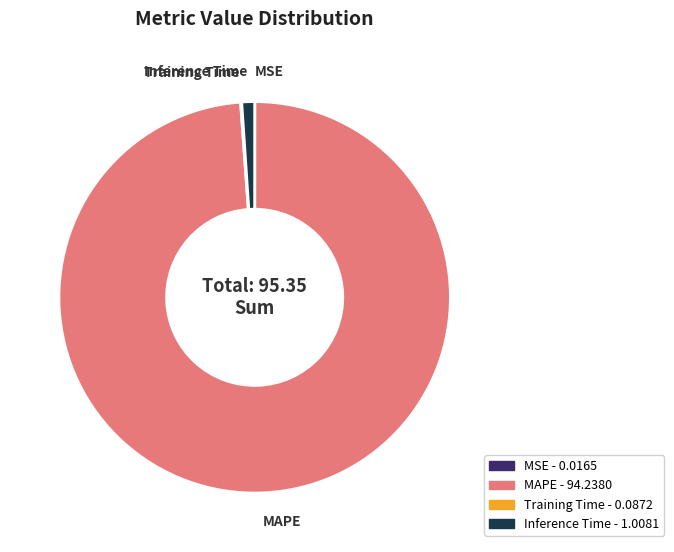

Is there a majority slice in this chart?

Yes